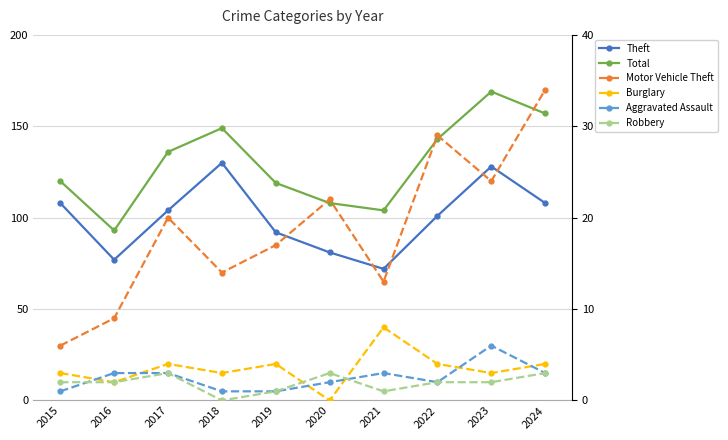

What is the value of the Motor Vehicle Theft point at the 2nd from the left?

9